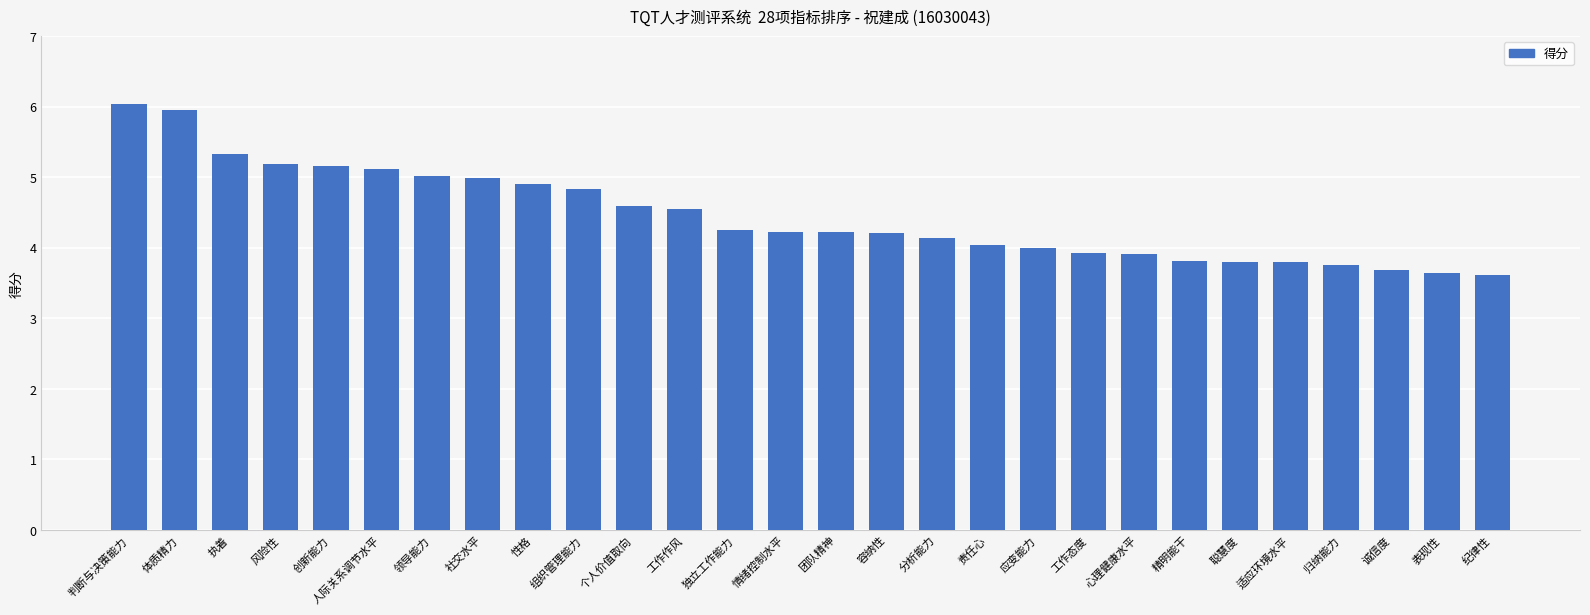

The chart shows a value of 4.1 at 分析能力. True or false?

True